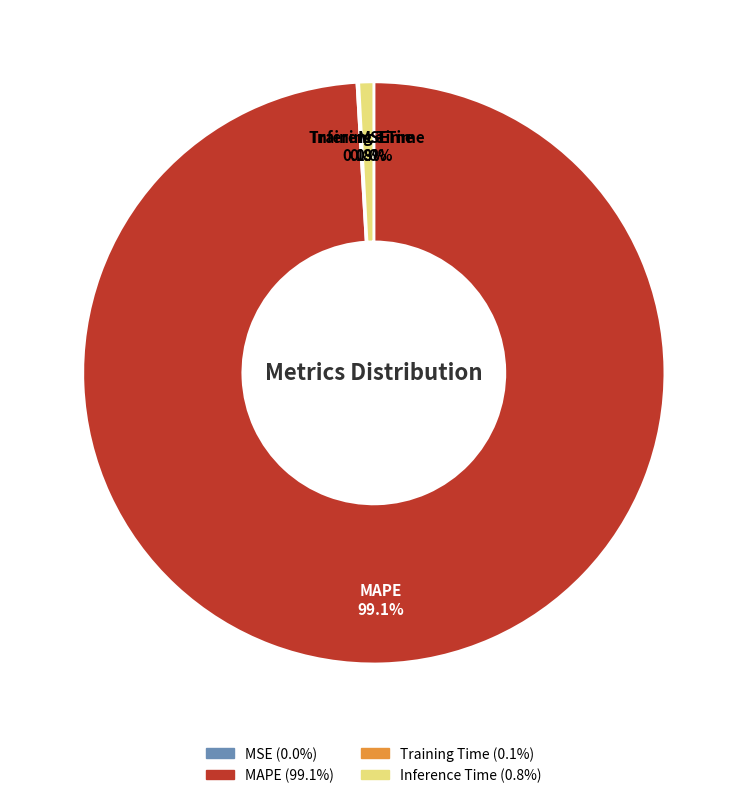

Which slice is the largest?

MAPE